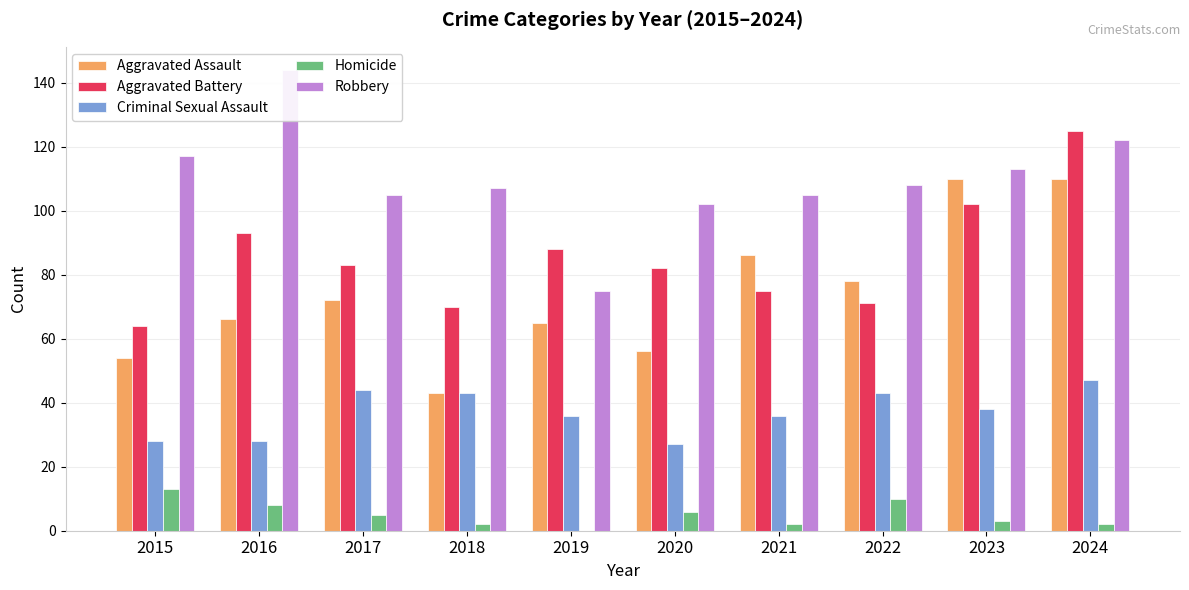

What is the sum of the Aggravated Battery values at 2022 and 2024?

196